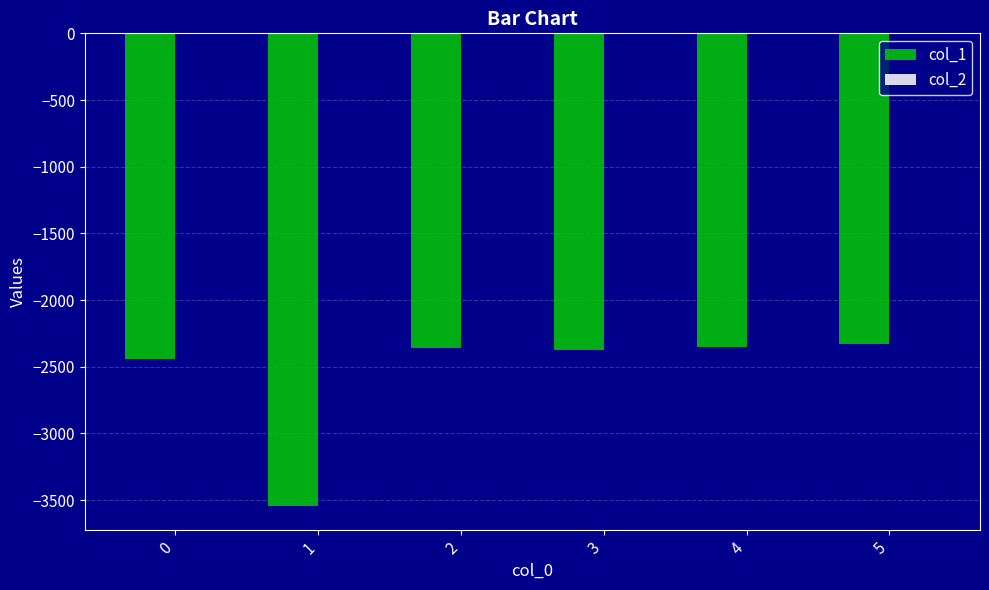

What is the sum of all col_1 values?

-15400